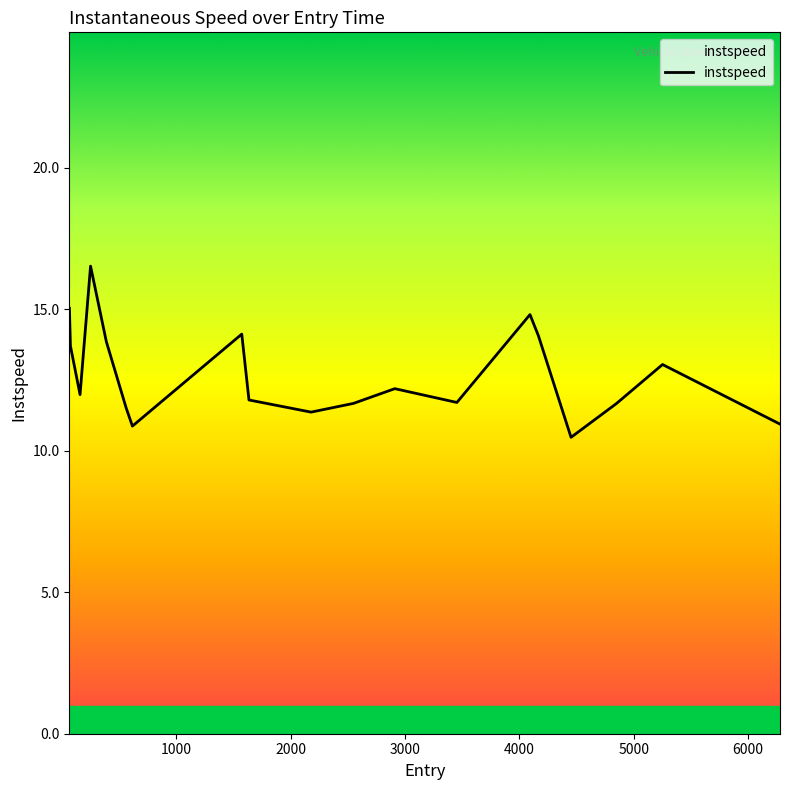

What is the minimum value shown in the chart?

10.5